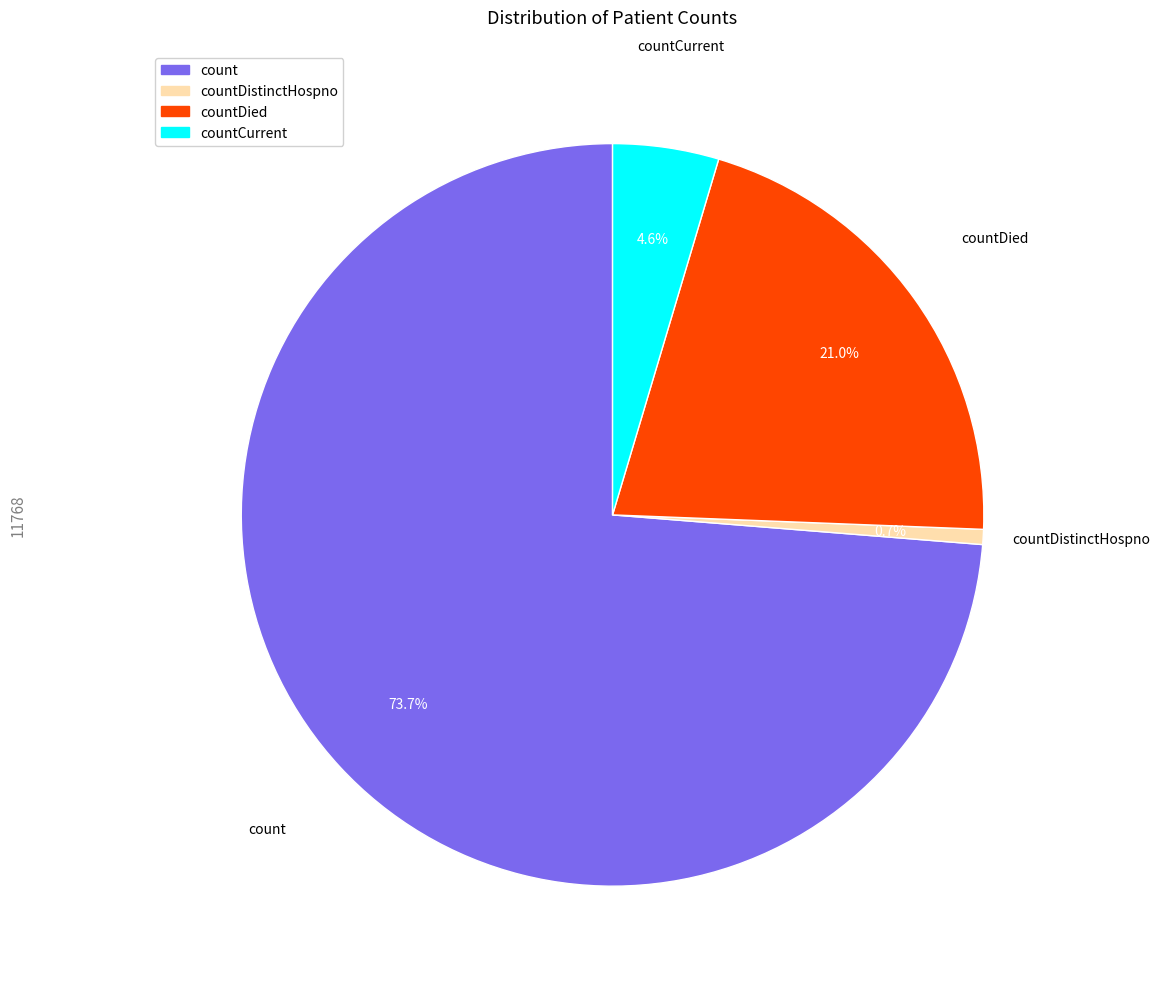

Is there any slice that represents more than half of the pie?

Yes